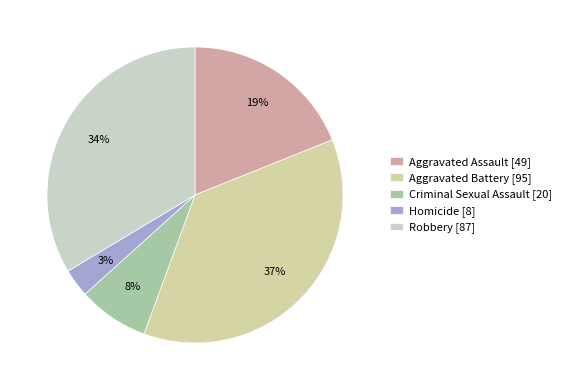

What is the ratio of the value at Robbery to the value at Criminal Sexual Assault?

4.3